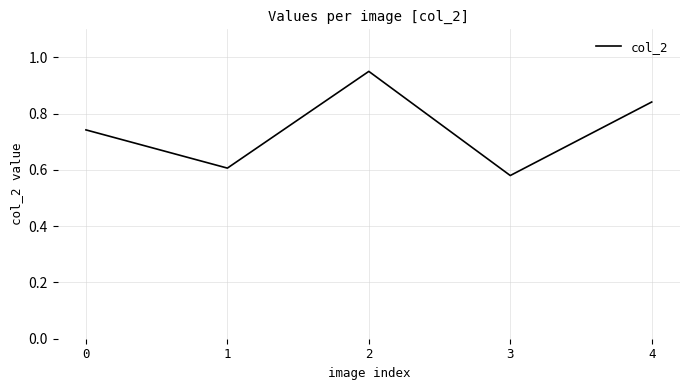

At which category does the data reach its first local valley?

1